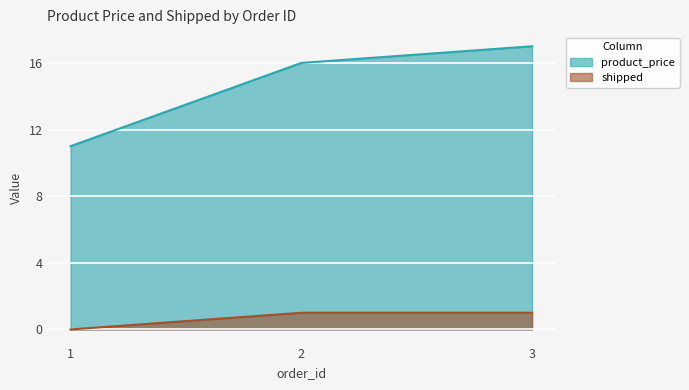

The value of product_price at 1 is 18. True or false?

False